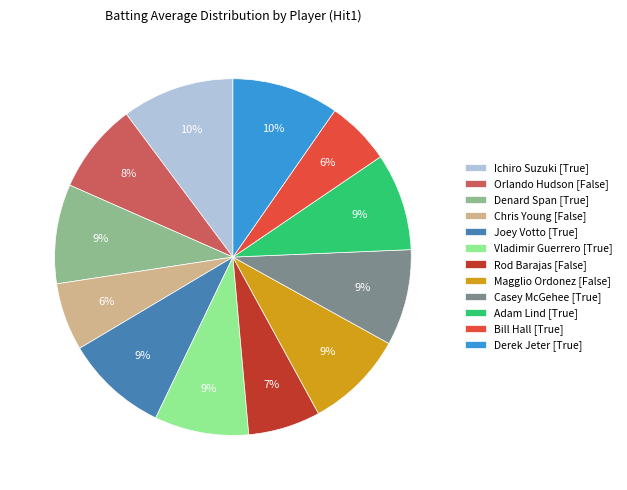

Do Chris Young [False] and Derek Jeter [True] together represent more than half of the pie?

No